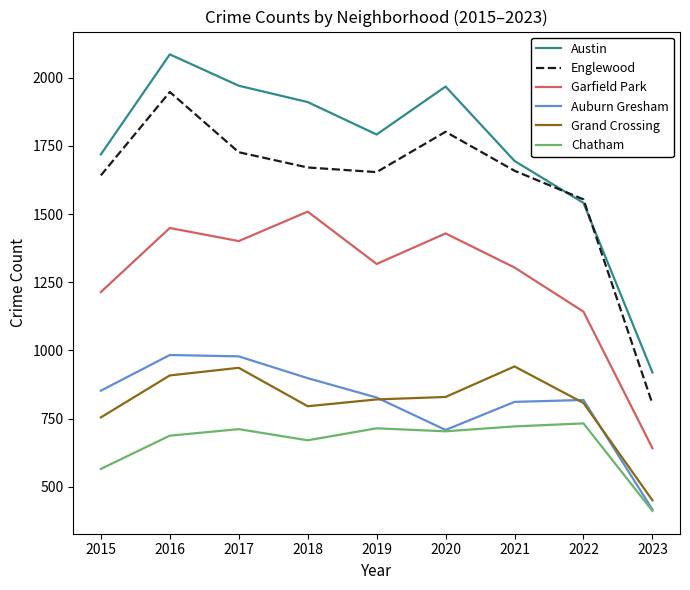

What is the difference between the Englewood values at 2020 and 2015?

160